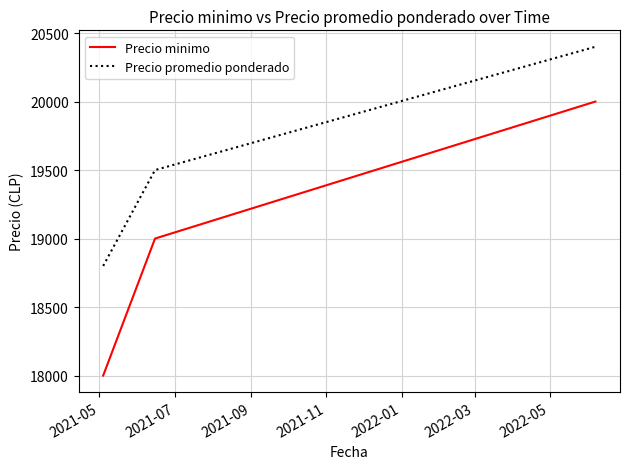

Which series has the largest range (max minus min)?

Precio minimo